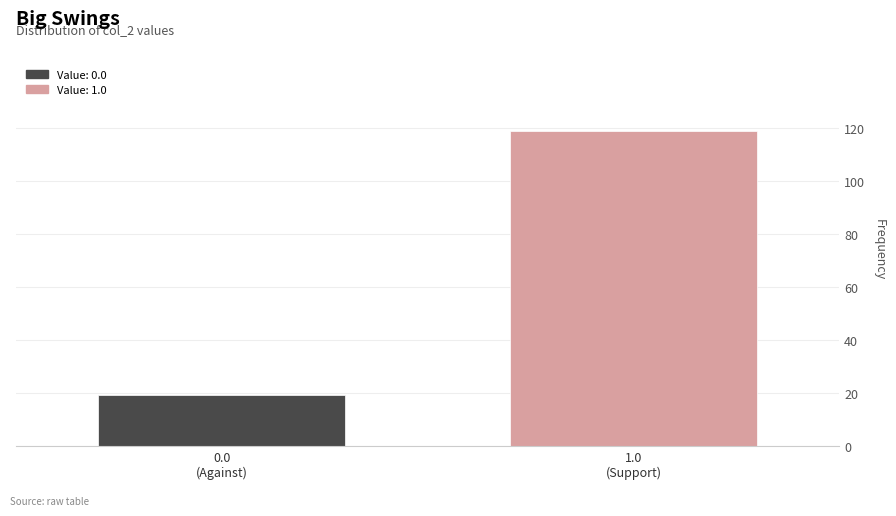

Reading left to right, extract all data points from this chart.

19	119